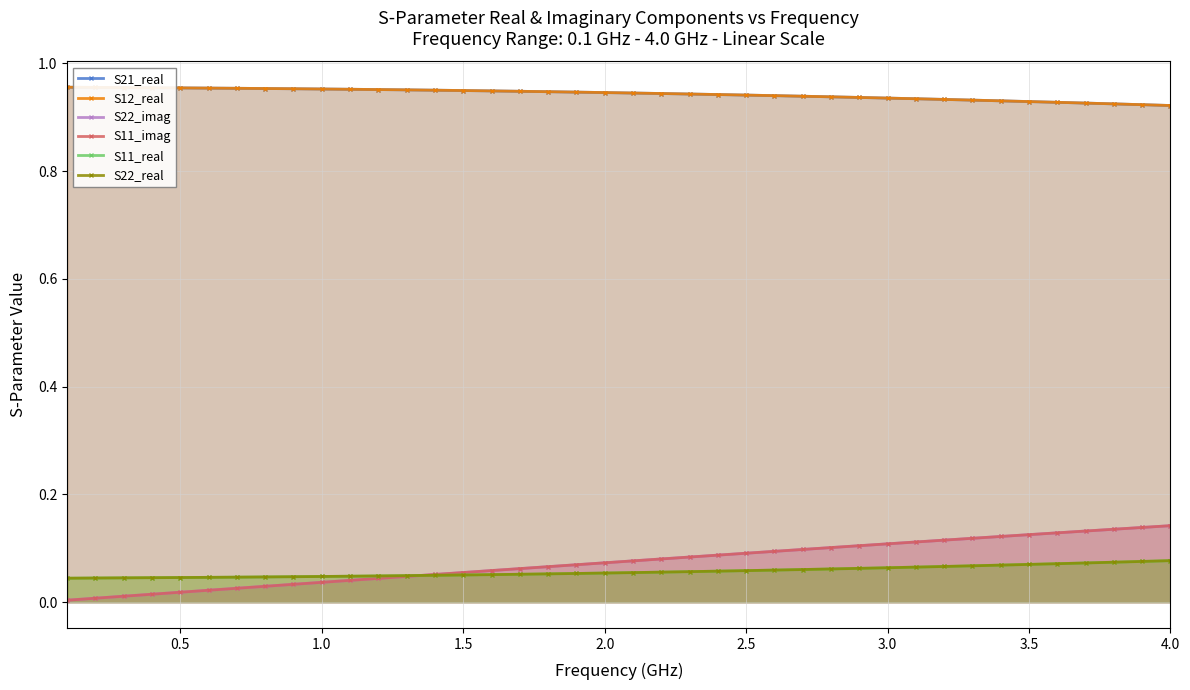

What value does the S22_real series have at 2.0?

0.1